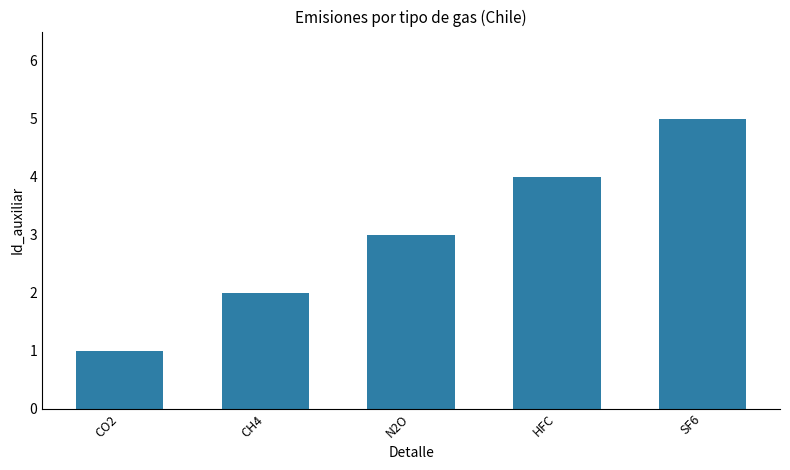

Rank the categories by value from lowest to highest.

CO2, CH4, N2O, HFC, SF6